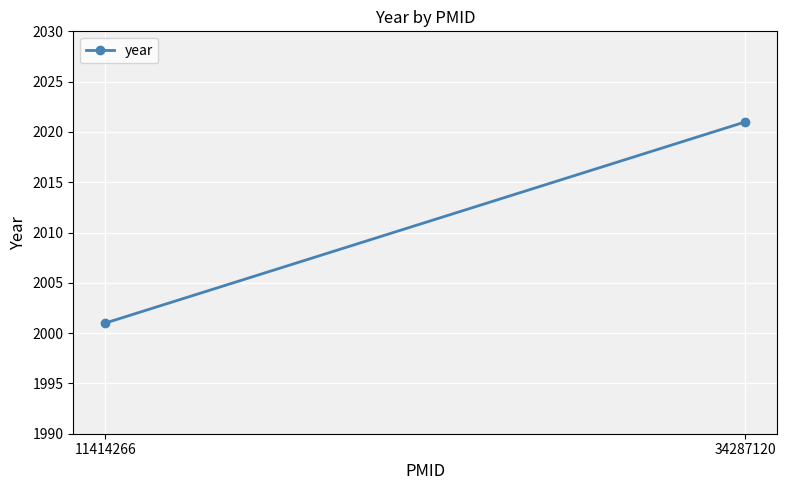

What is the ratio of the value at 11414266 to the value at 34287120?

1.0